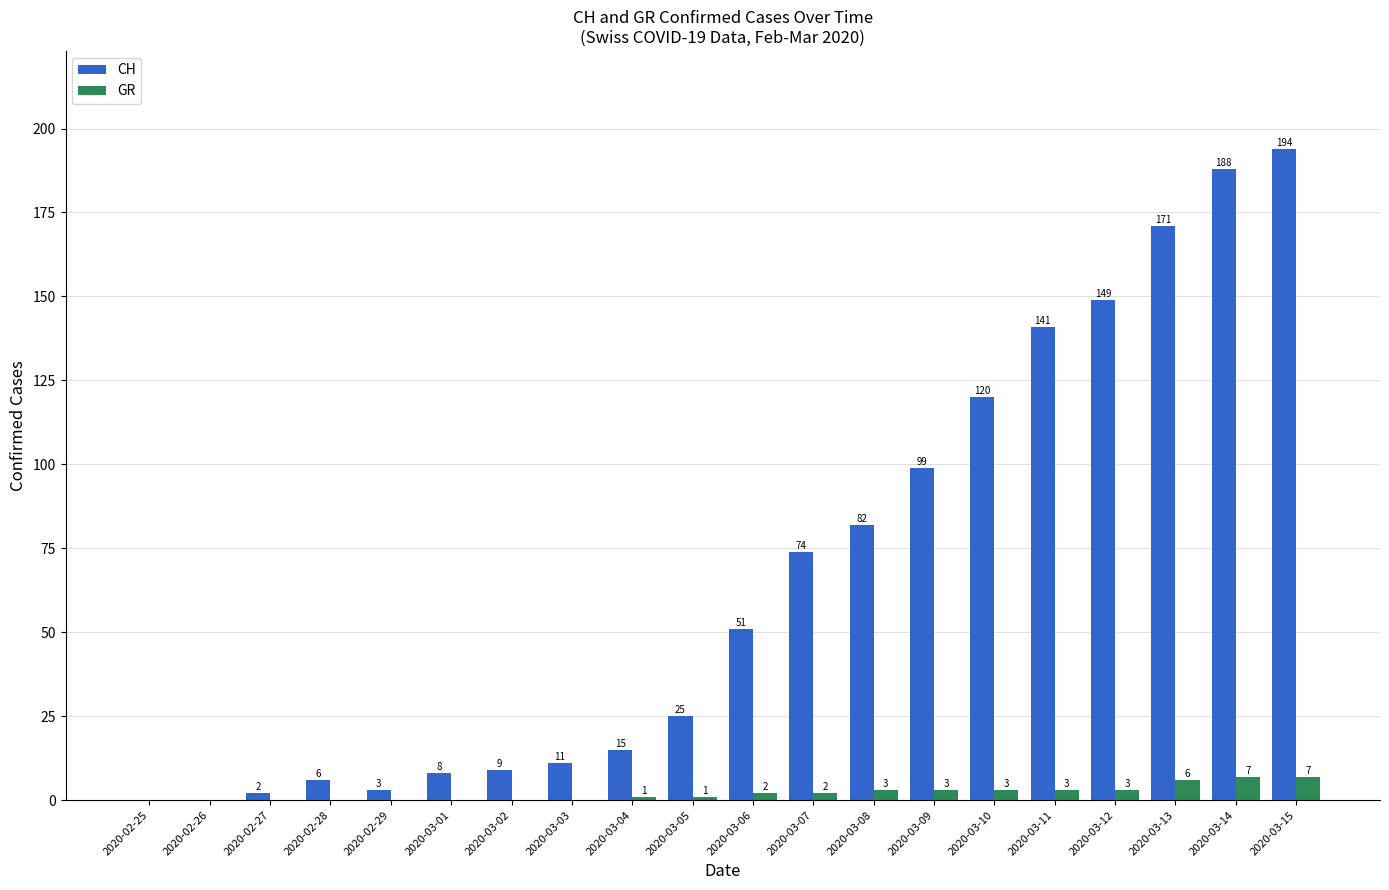

What are all the series names shown in the legend?

CH, GR